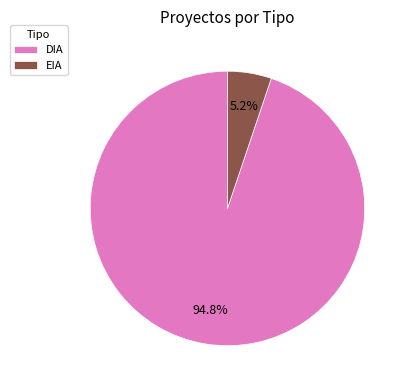

The EIA slice represents 21% of the pie. True or false?

False